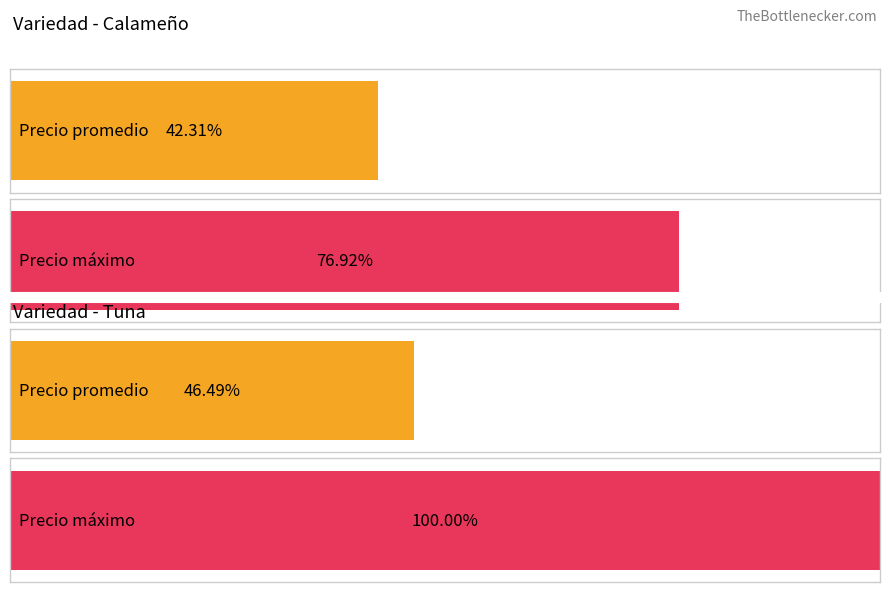

At which category is the sum across all series the highest?

Tuna